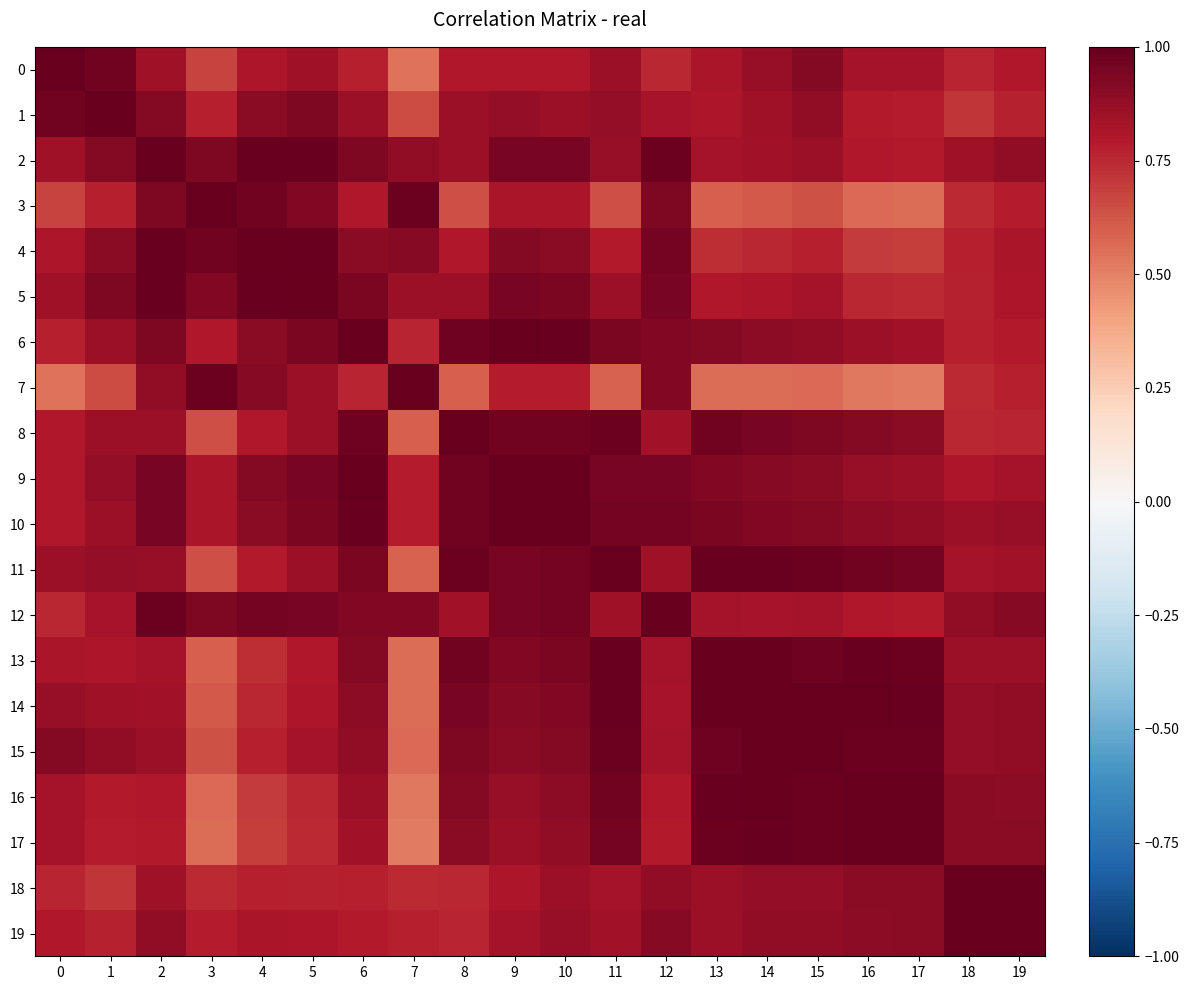

Which has a higher value, 9 or 10?

10